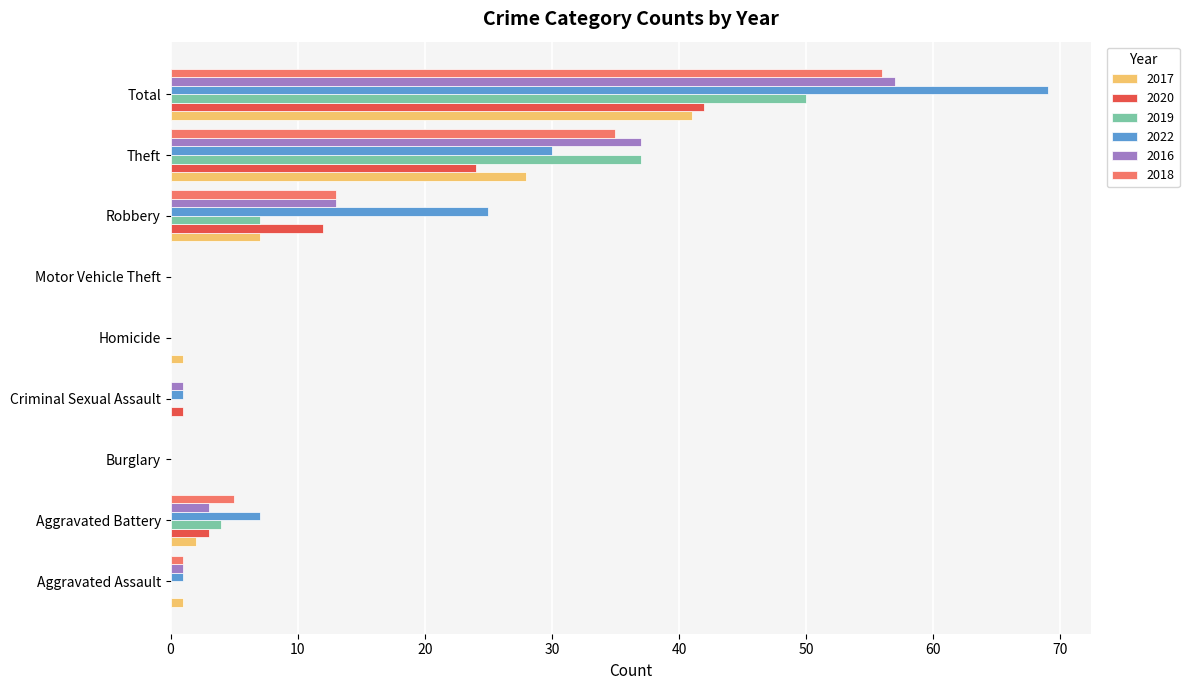

Which series has the largest total across all categories?

2022